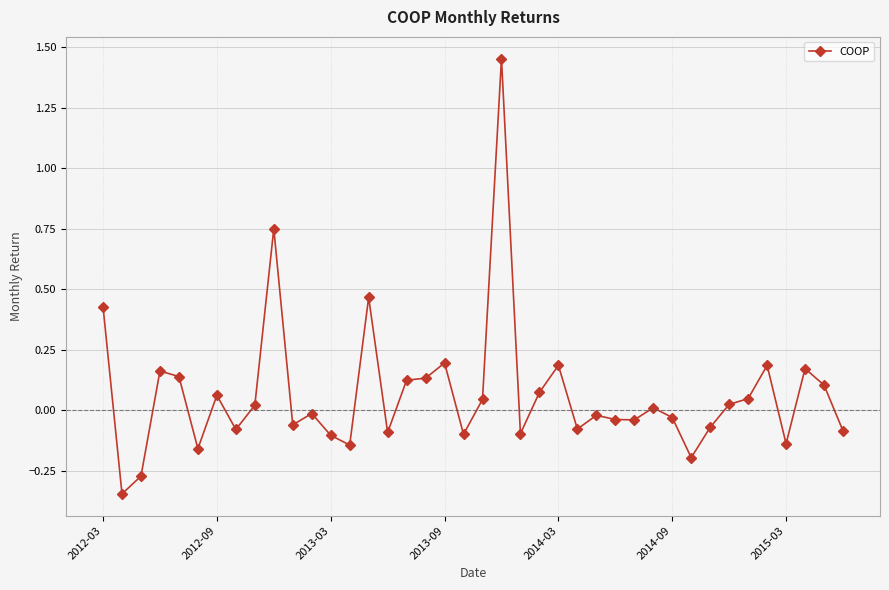

What is the difference between the maximum and minimum values?

1.8